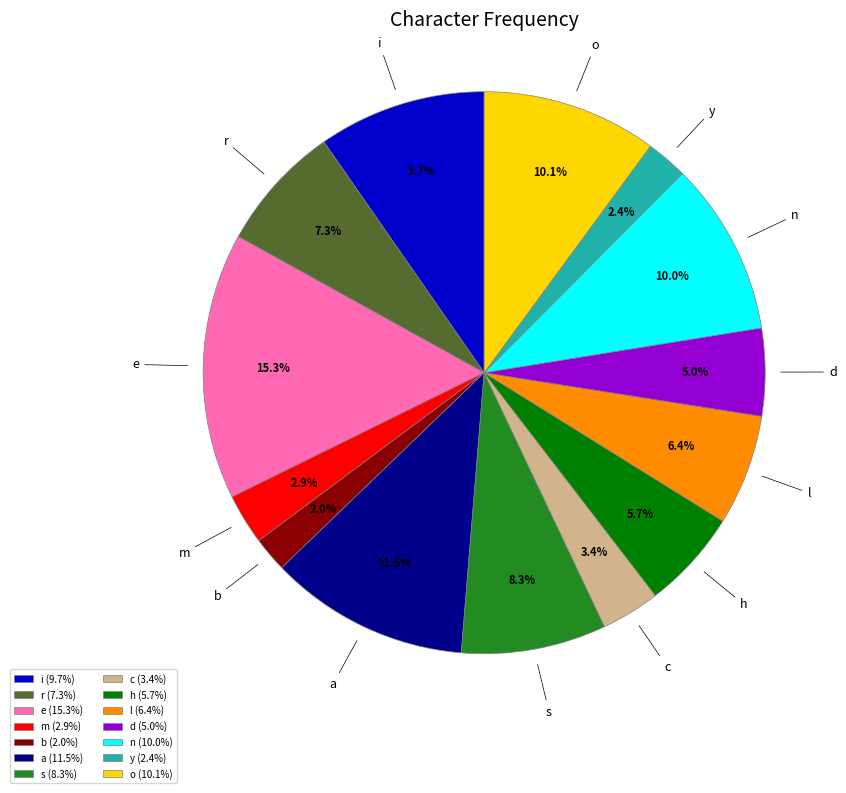

Does a account for over 50% of the chart?

No